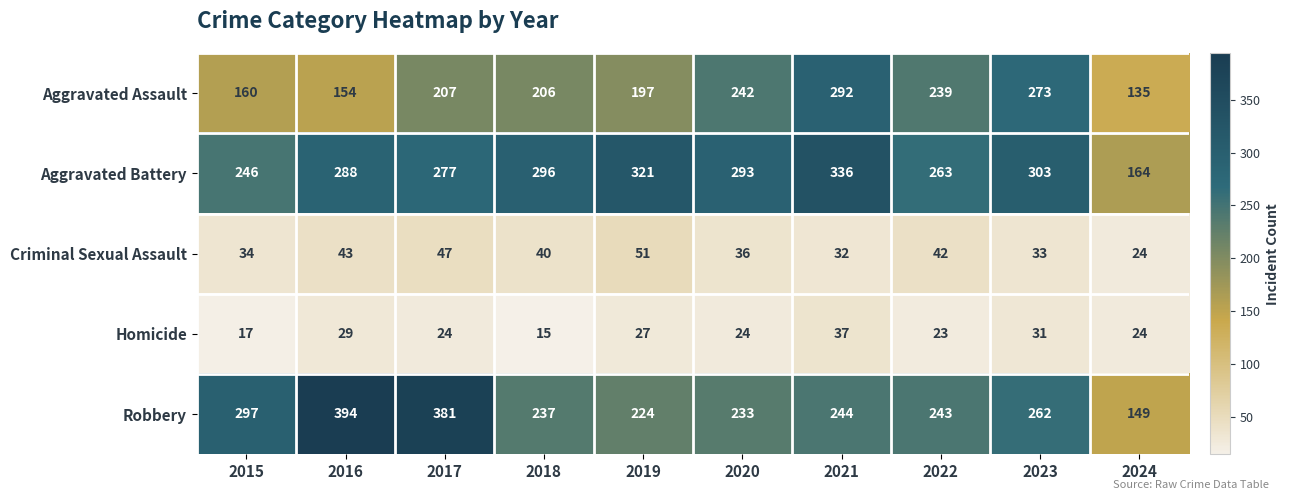

Rank the series at 2020 from highest to lowest value.

Aggravated Battery, Aggravated Assault, Robbery, Criminal Sexual Assault, Homicide